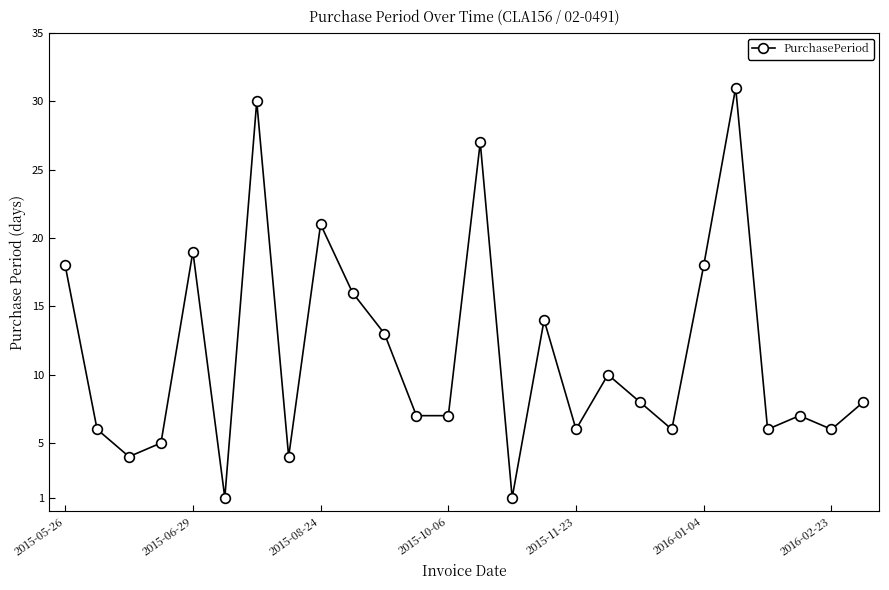

Reading left to right, what are all the values shown in this chart?

18	6	4	5	19	1	30	4	21	16	13	7	7	27	1	14	6	10	8	6	18	31	6	7	6	8